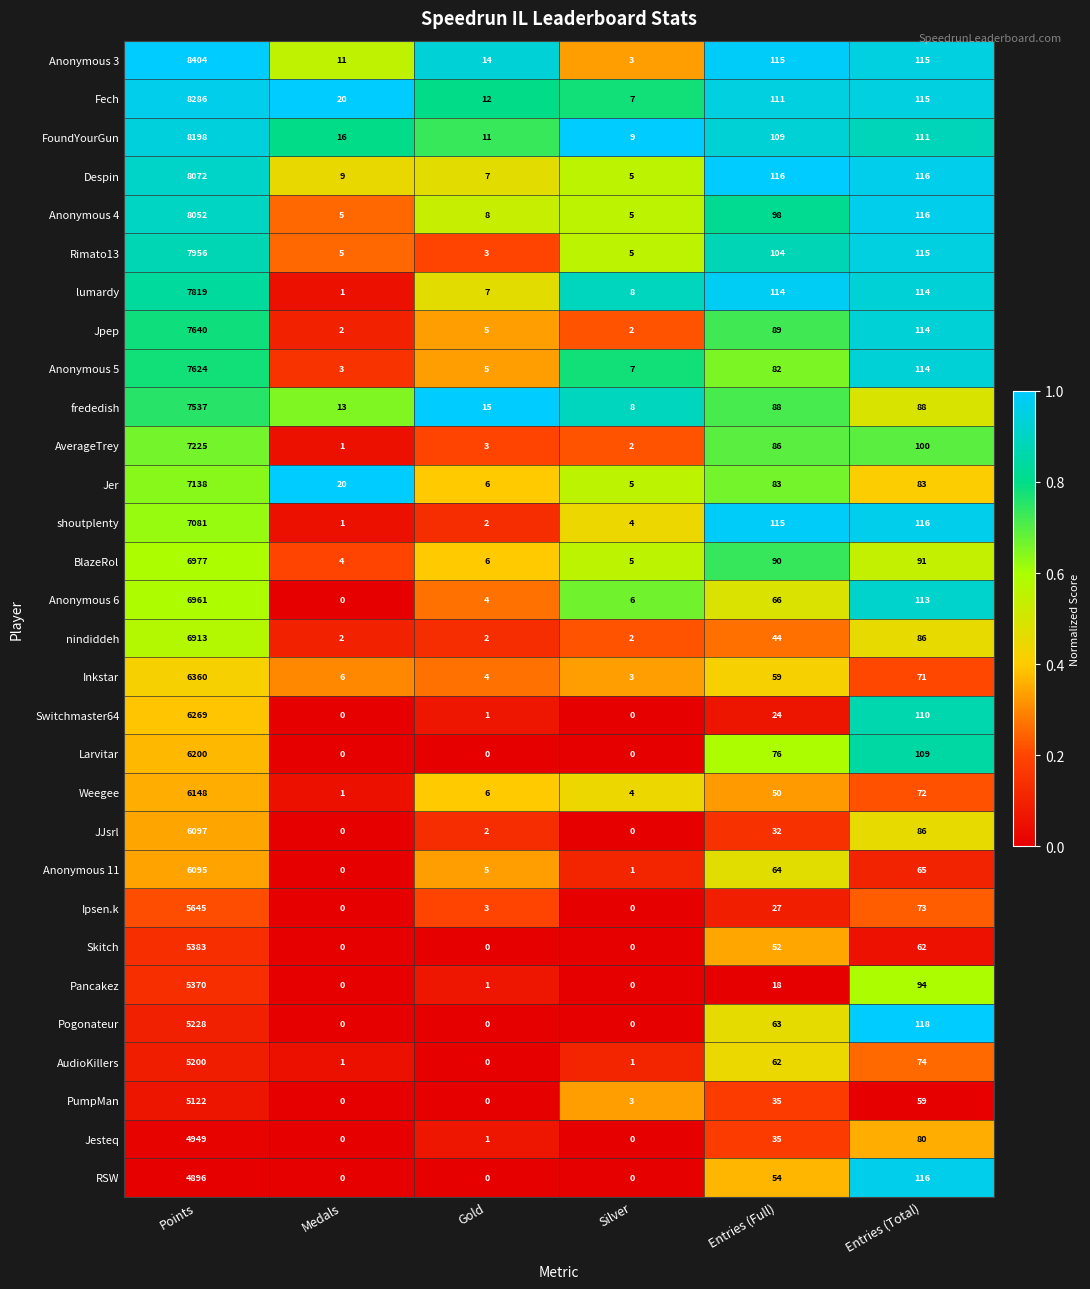

True or false: Ipsen.k has a value of 33 at Entries (Total).

False